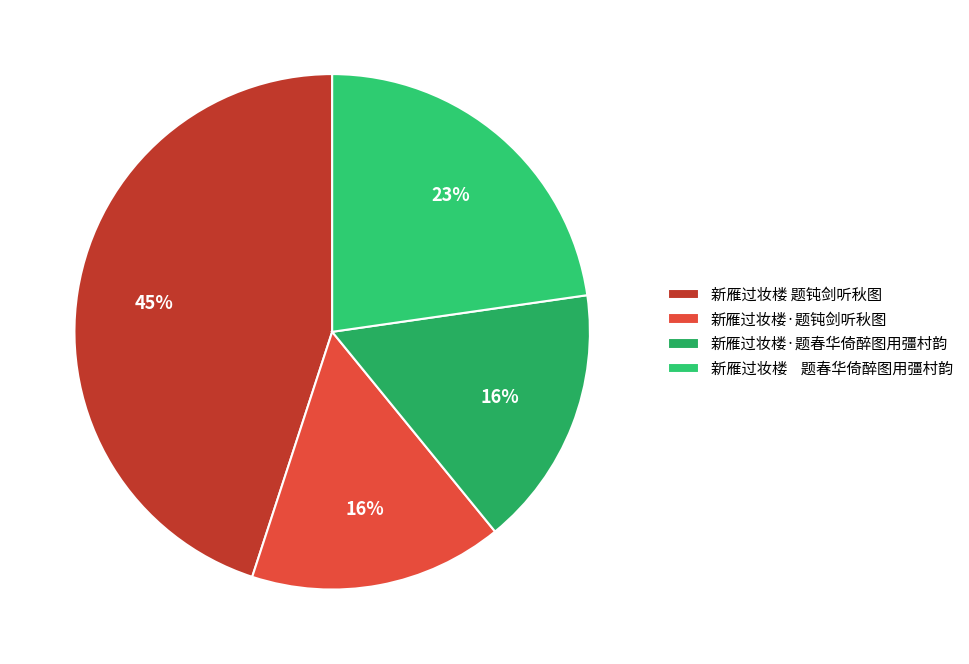

What is the largest slice in the pie chart?

新雁过妆楼 题钝剑听秋图